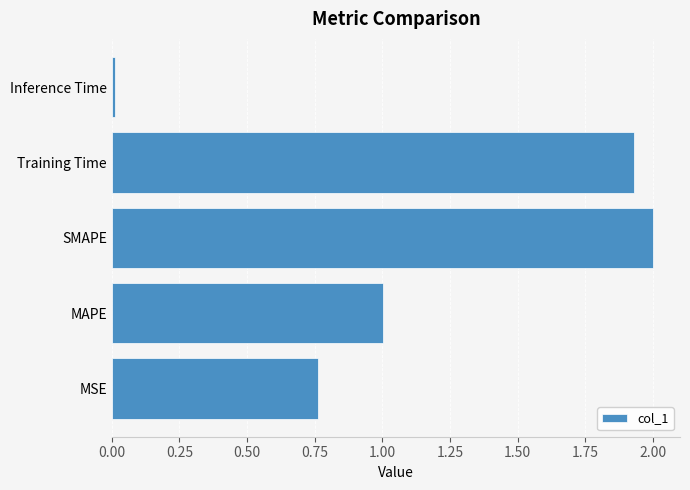

Is it true that the value at MAPE is 1.0?

True